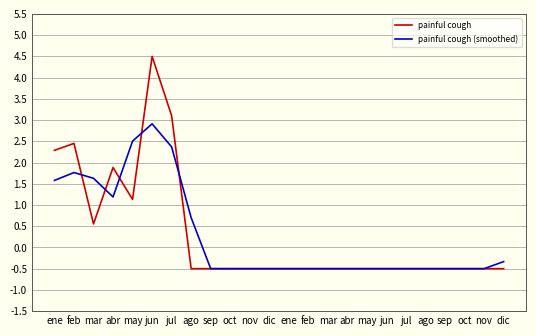

Rank the categories by painful cough value from highest to lowest.

jun, jul, feb, ene, abr, may, mar, ago, sep, oct, nov, dic, ene, feb, mar, abr, may, jun, jul, ago, sep, oct, nov, dic